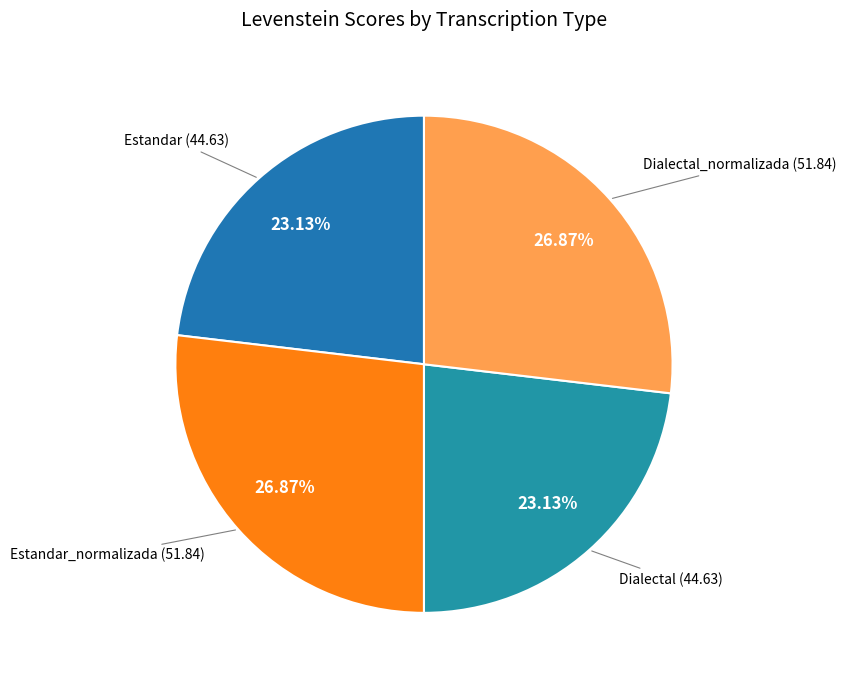

What is the ratio of the value at Estandar to the value at Dialectal?

1.0